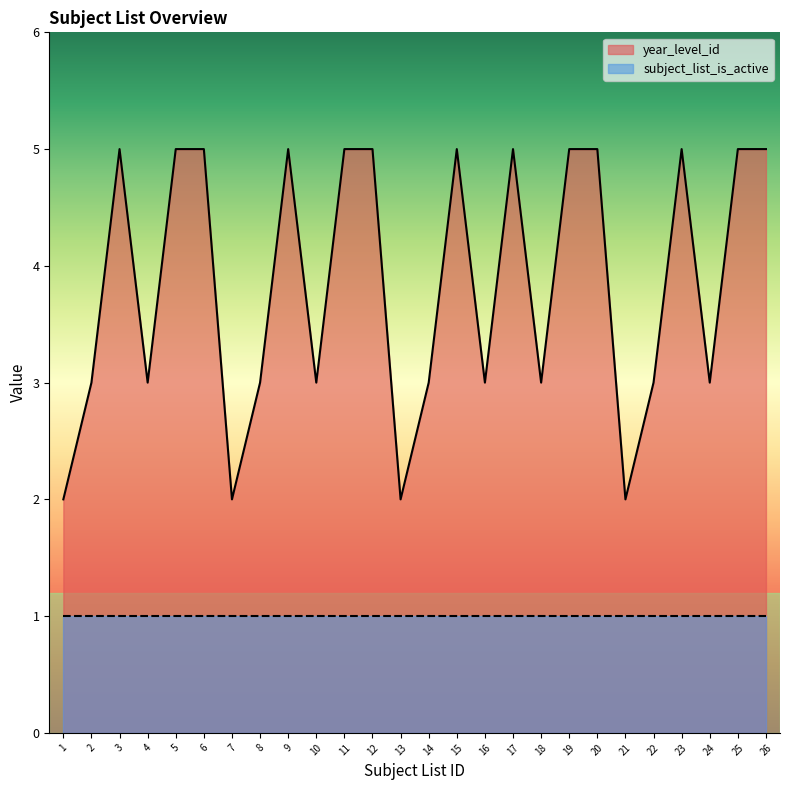

At which label is the value closest to 3?

2